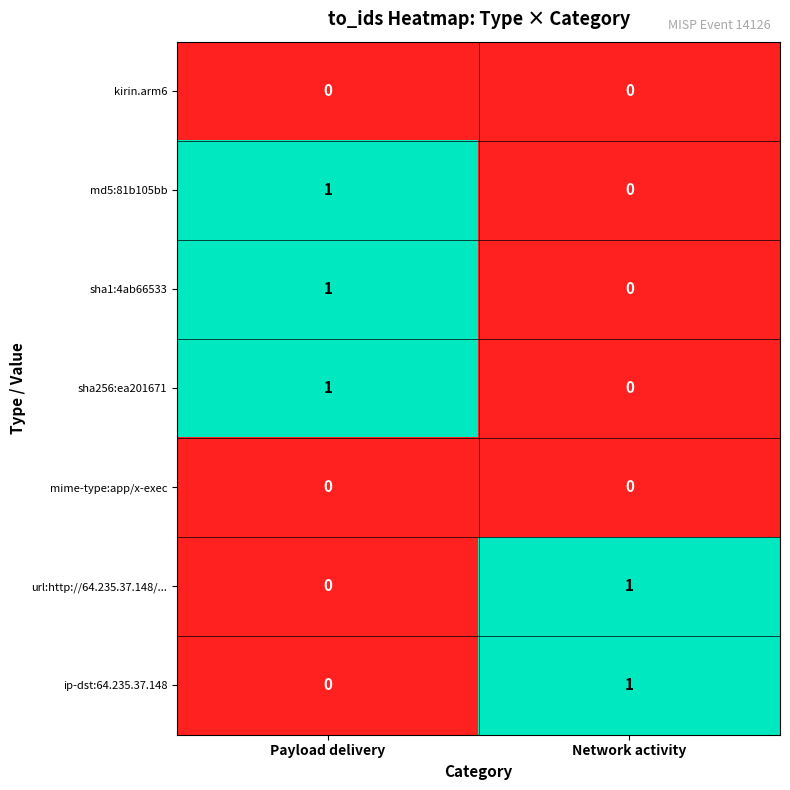

Reading left to right, extract all data points from this chart.

kirin.arm6: 0	0
md5:81b105bb: 1	0
sha1:4ab66533: 1	0
sha256:ea201671: 1	0
mime-type:app/x-exec: 0	0
url:http://64.235.37.148/...: 0	1
ip-dst:64.235.37.148: 0	1